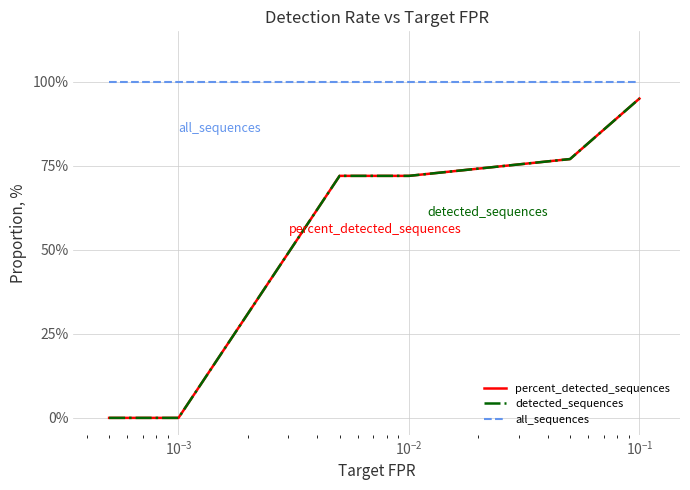

How many lines are shown in the chart?

3